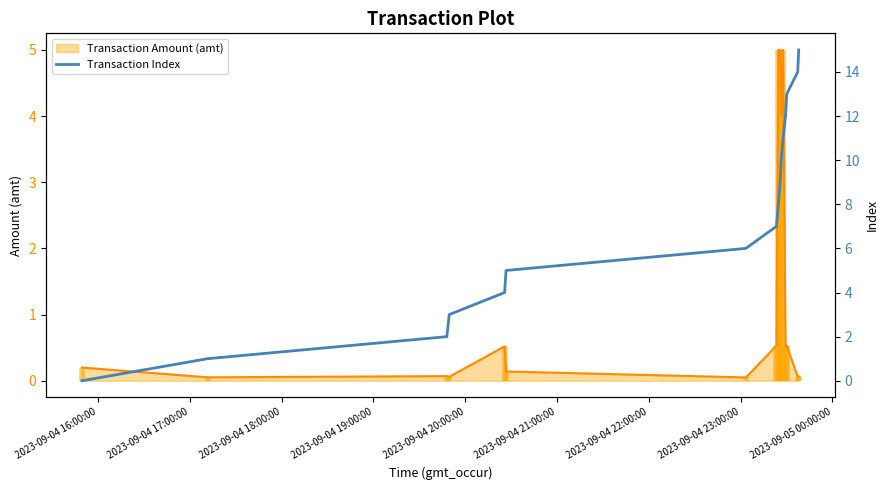

The Transaction Amount (amt) Line series shows 0.1 at 2023-09-04 18:00:00. True or false?

False